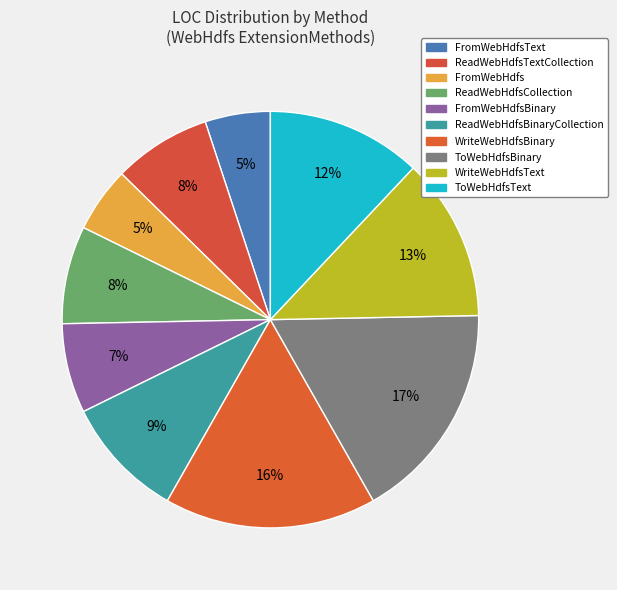

To the nearest percent, what is the average slice percentage?

10%